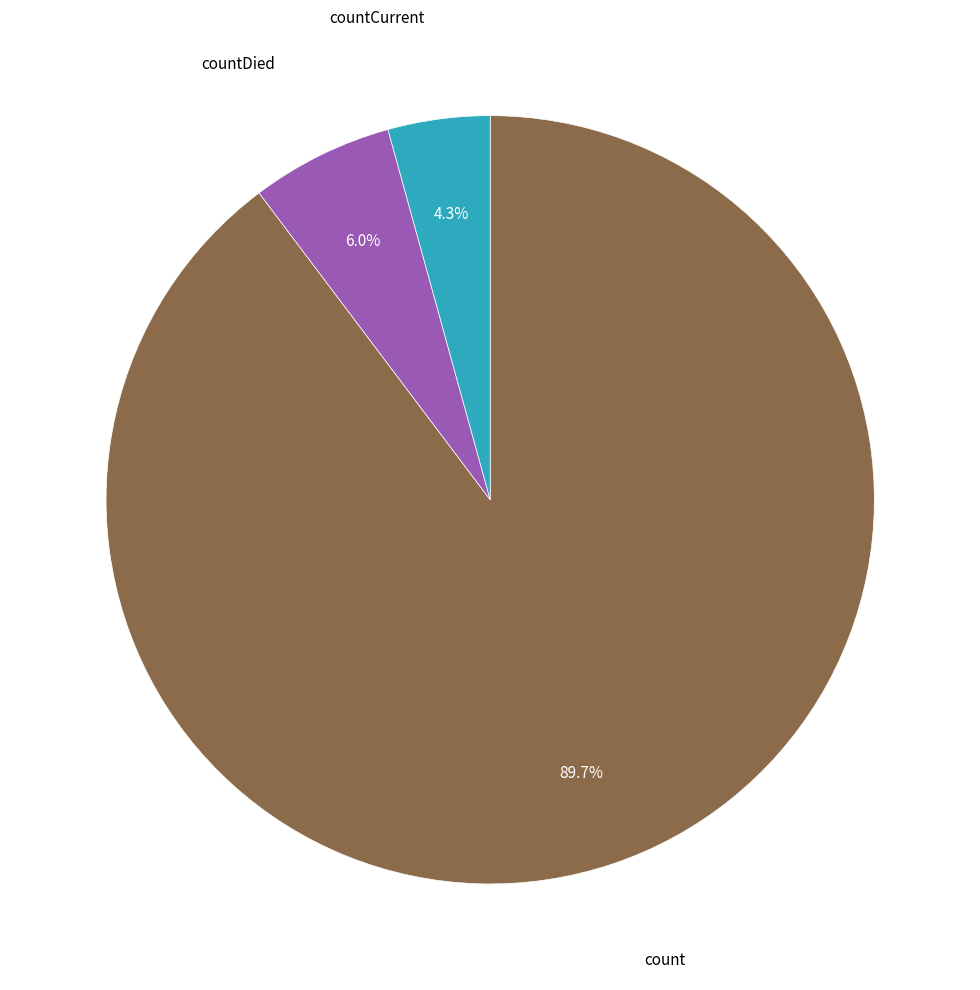

Is there a majority slice in this chart?

Yes